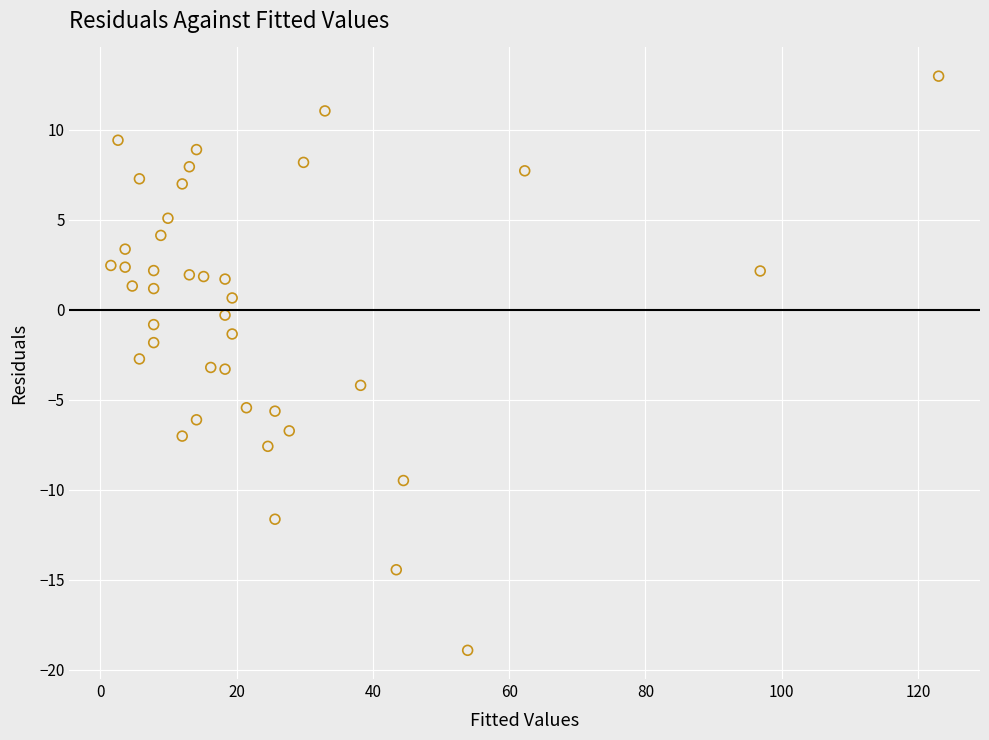

What is the range of Y values (max minus min)?

31.9